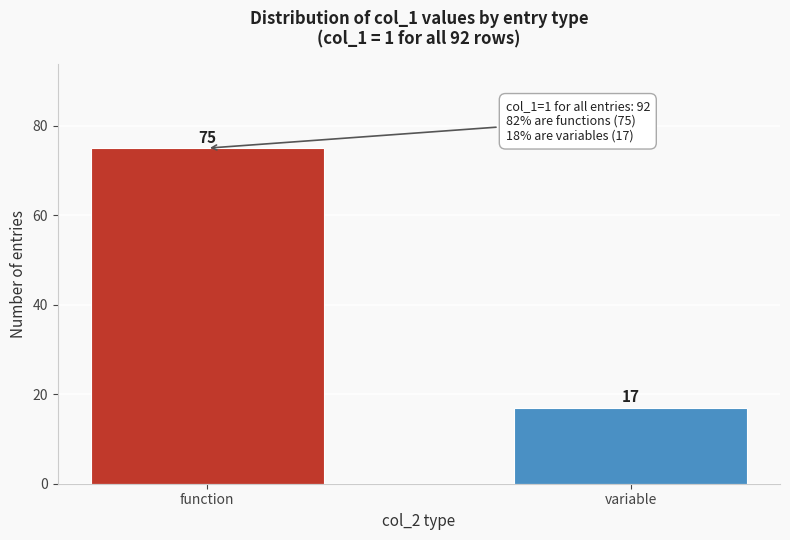

Reading left to right, list all the values displayed in this chart.

function=75	variable=17